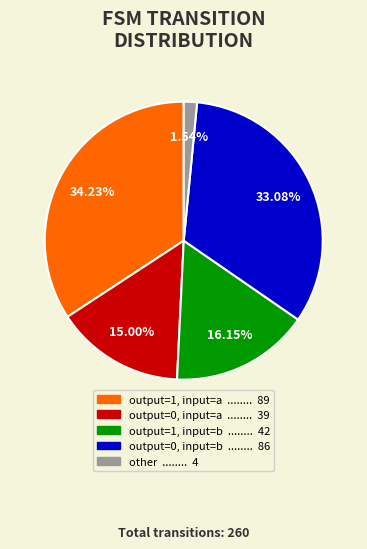

To the nearest percent, what portion does other represent?

2%